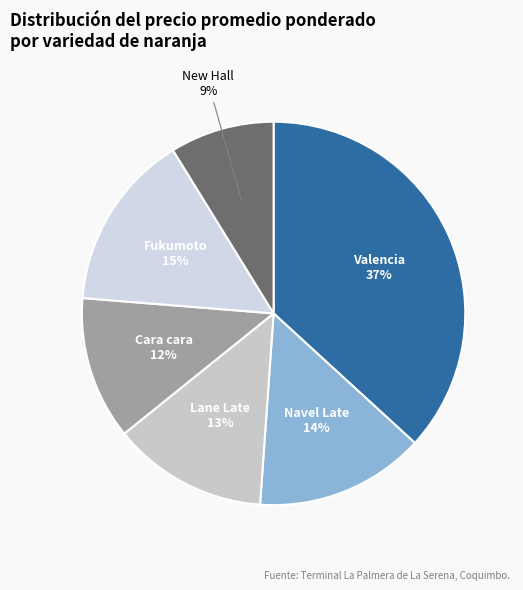

Which slice is the largest?

Valencia